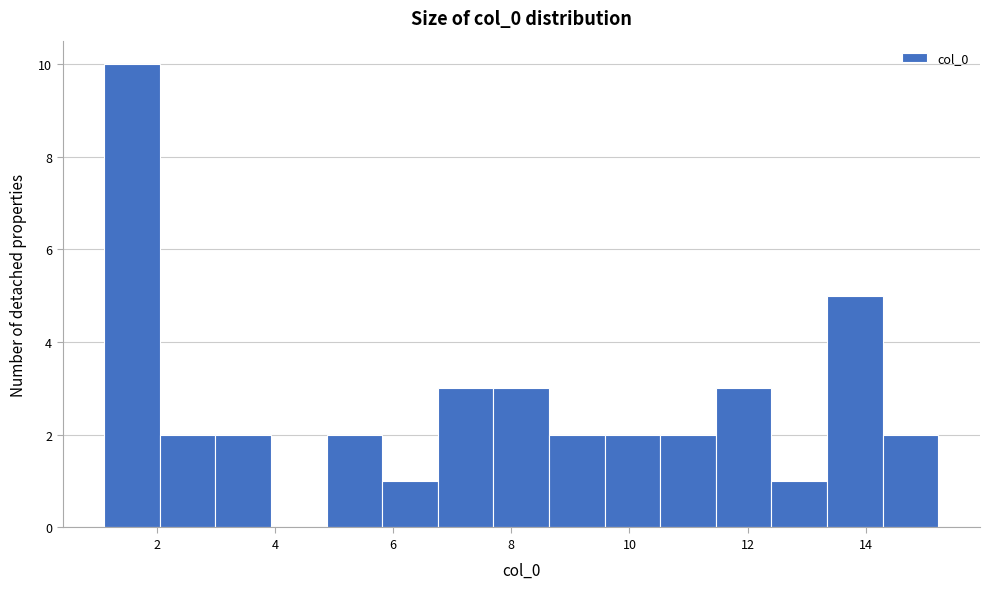

How tall is the bar that spans 9.6 to 10.6 on the x-axis? Neither the bar edges nor the heights are printed on the chart, so give them approximately, as read against the axes.

2